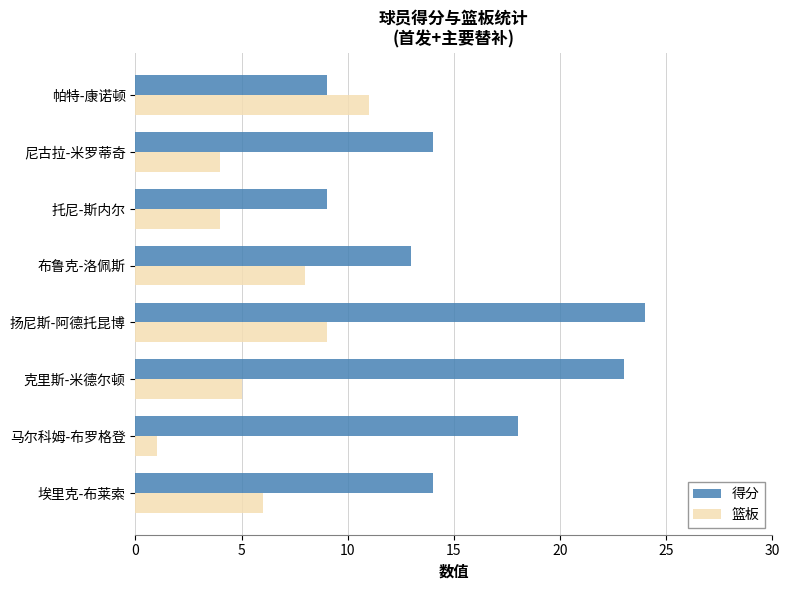

What is the sum of all 篮板 values?

48